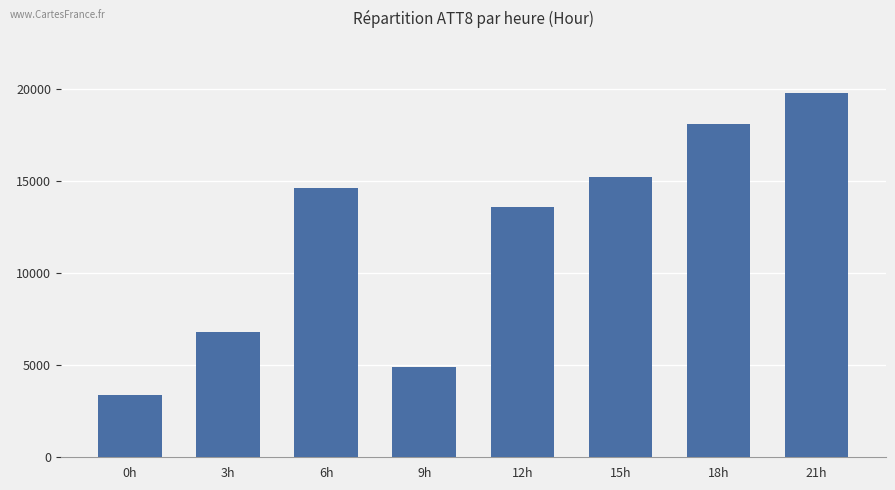

The chart shows a value of 3400 at 0h. True or false?

True